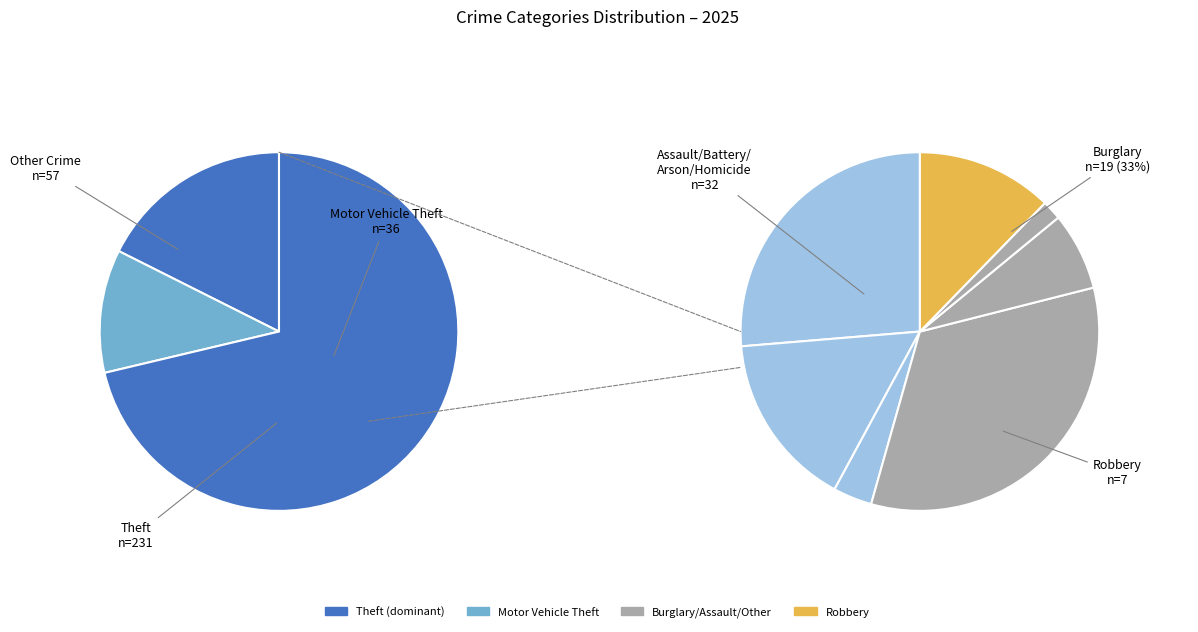

Is it true that Motor Vehicle Theft is 6% of the pie?

False